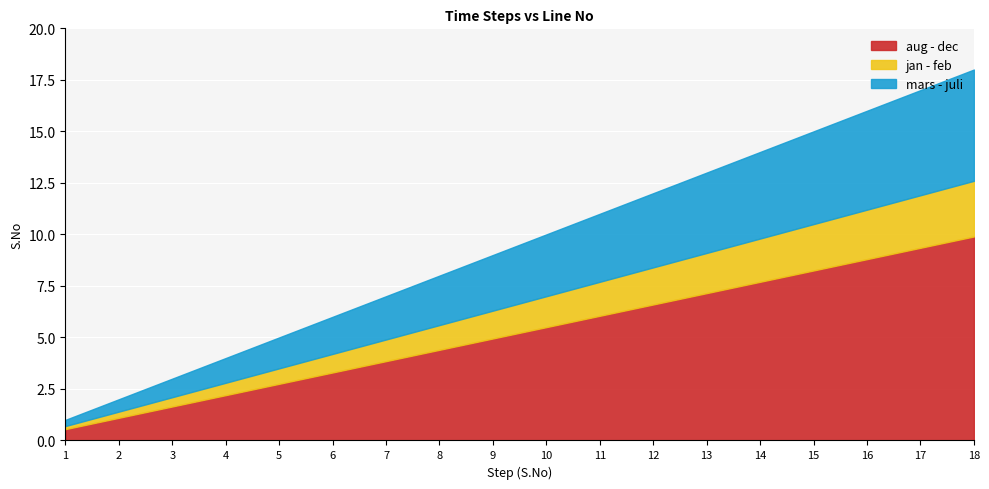

What is the difference between the second highest and second lowest values?

8.3